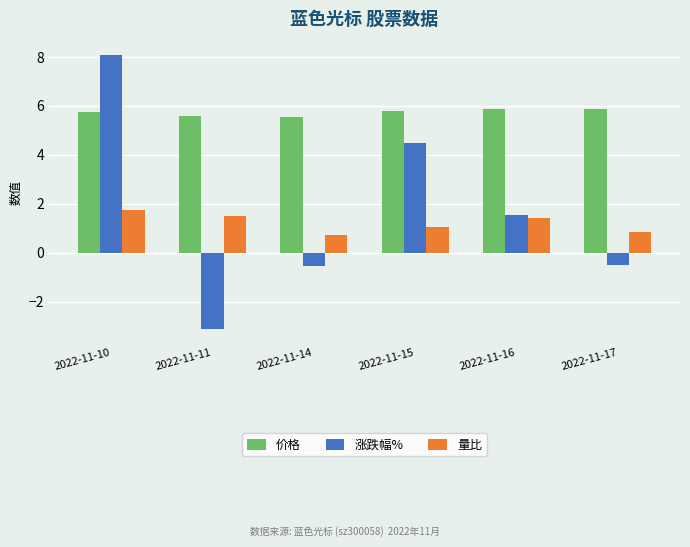

Is the value of 价格 at 2022-11-14 greater than the value of 量比 at 2022-11-15?

Yes